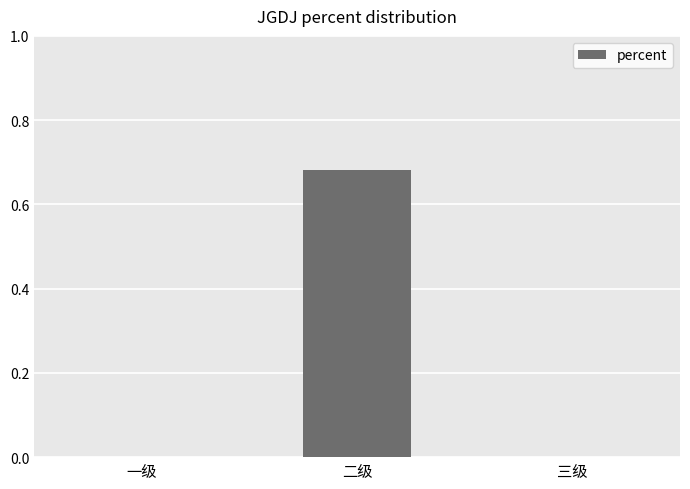

Which has a higher value, 二级 or 三级?

二级